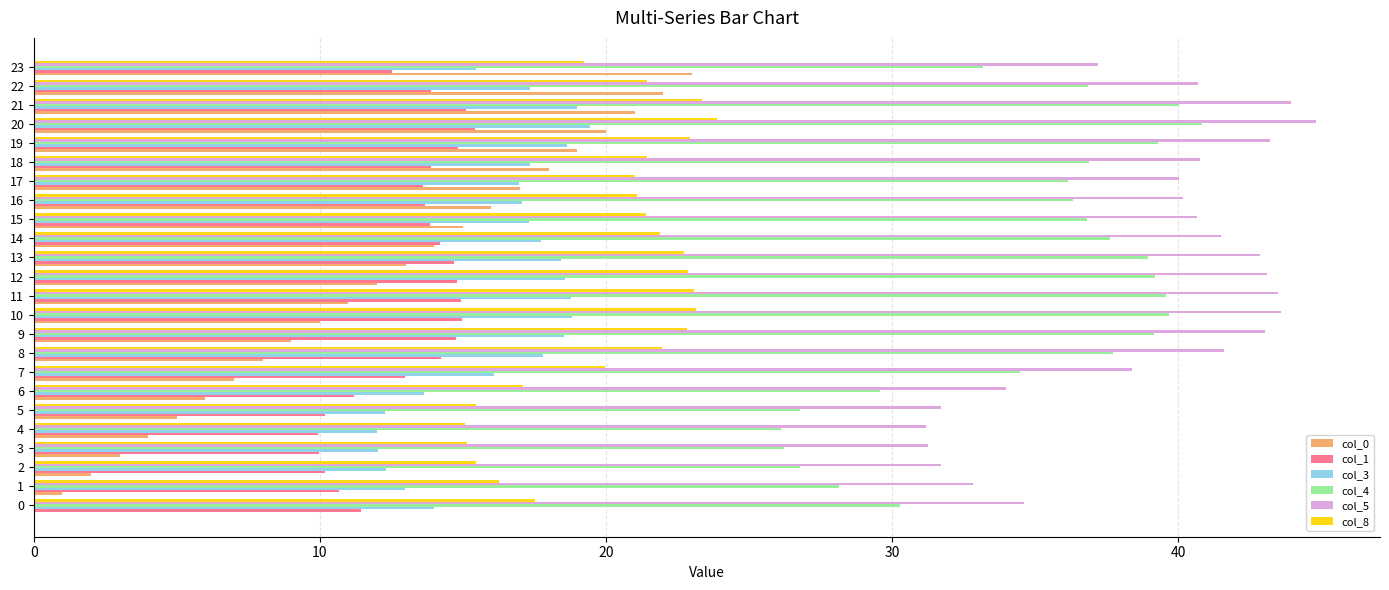

Read the col_3 value at 7.

16.1